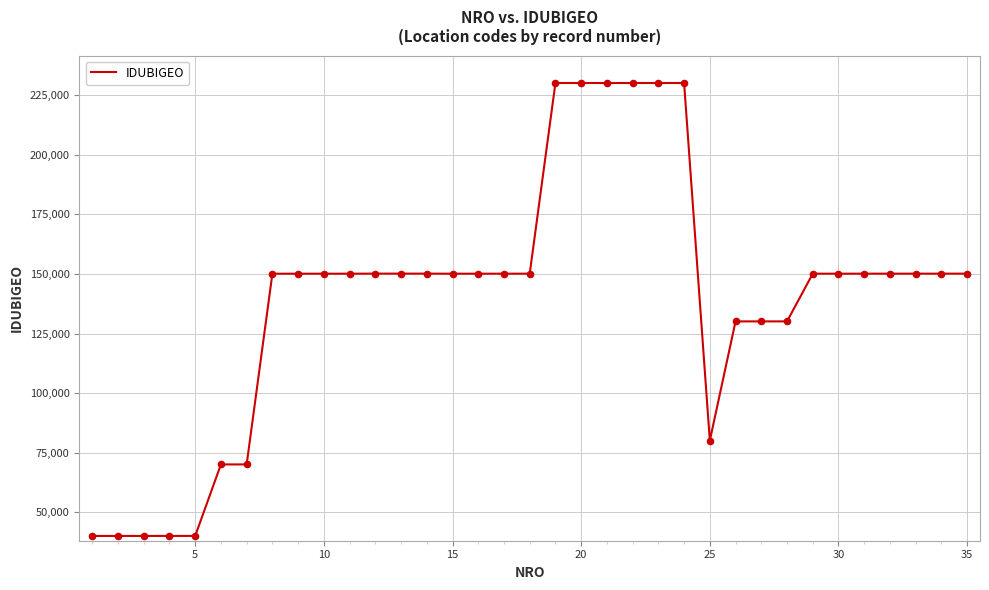

What is the difference between the maximum and minimum values?

190003